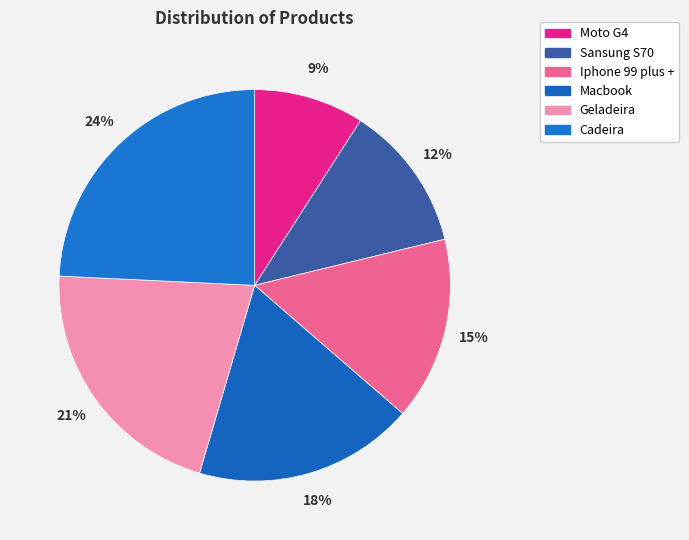

Rank the categories by value from highest to lowest.

Cadeira, Geladeira, Macbook, Iphone 99 plus +, Sansung S70, Moto G4